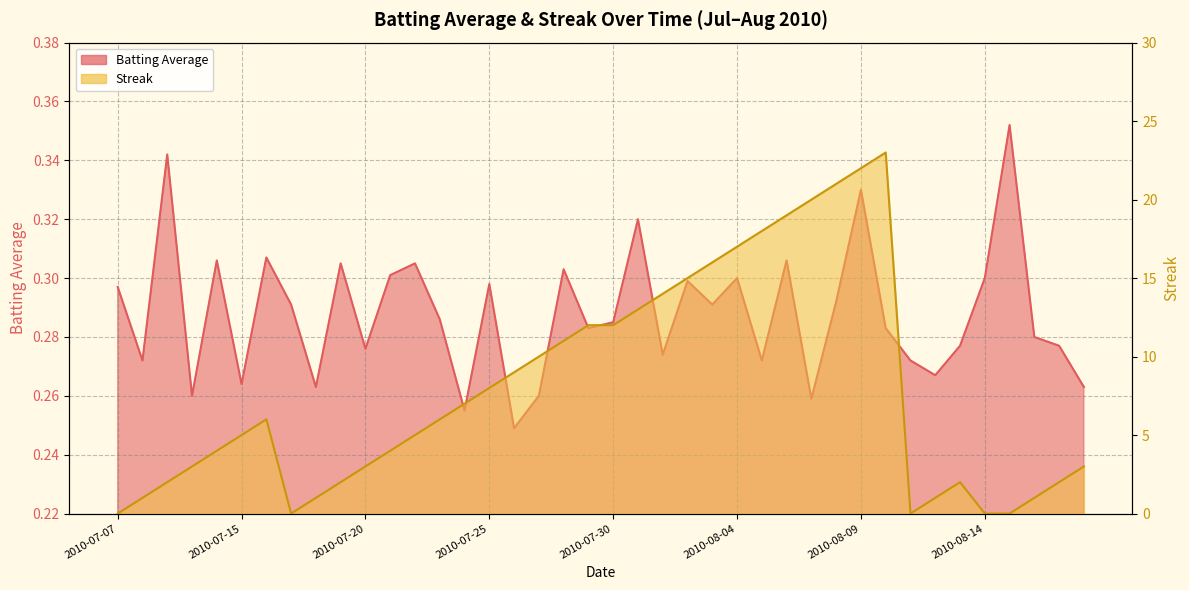

How many data points in Streak are less than 6?

20